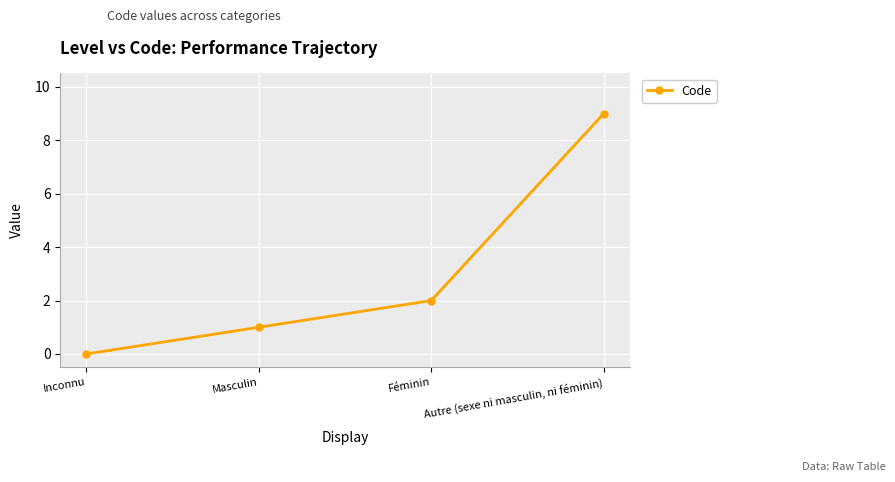

List the labels in order of value, smallest first.

Inconnu, Masculin, Féminin, Autre (sexe ni masculin, ni féminin)